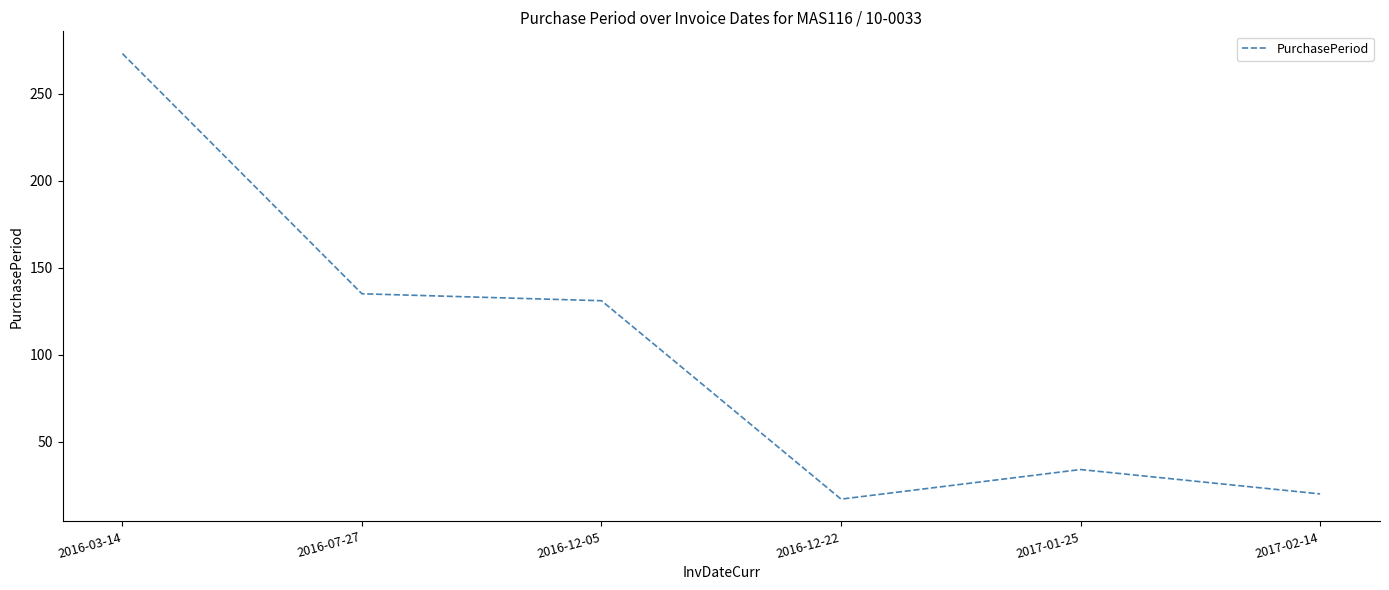

Where is the first local minimum?

2016-12-22